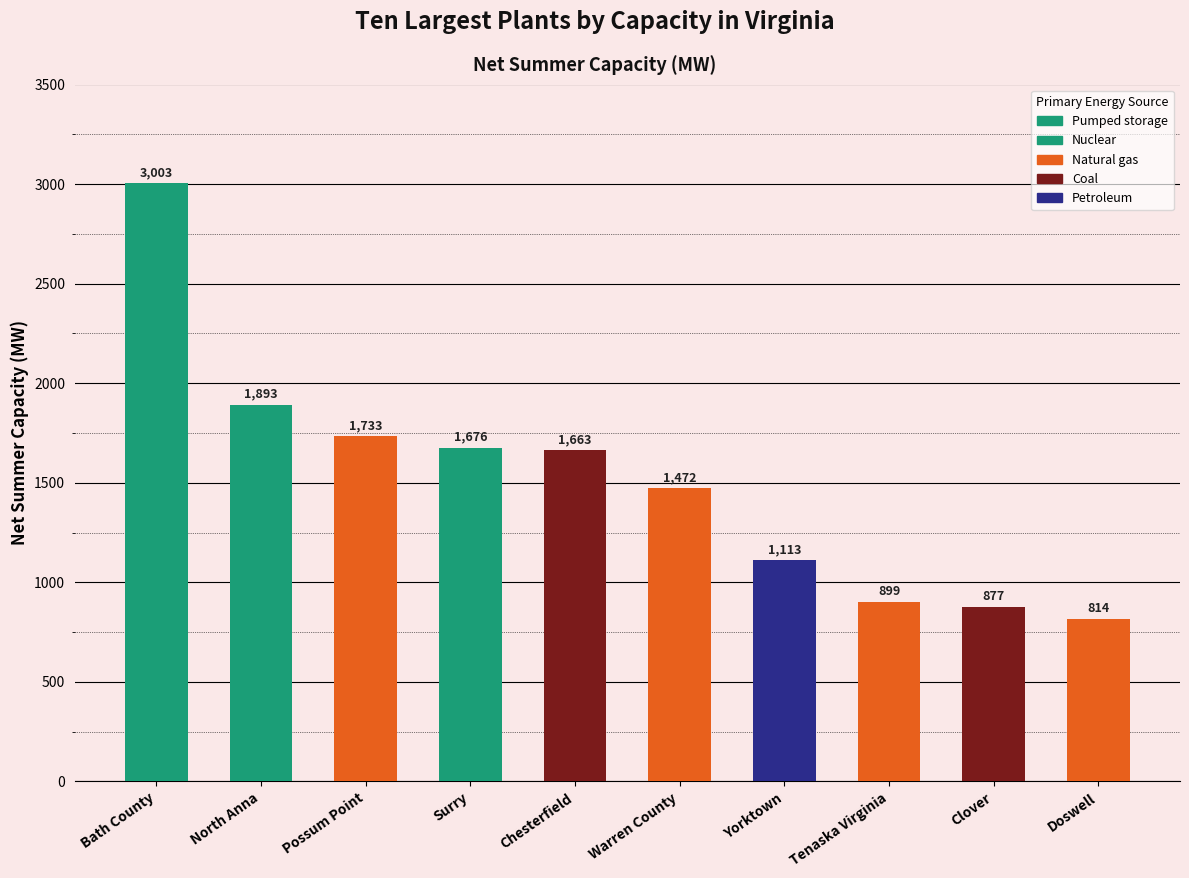

How many series are shown in this chart?

1